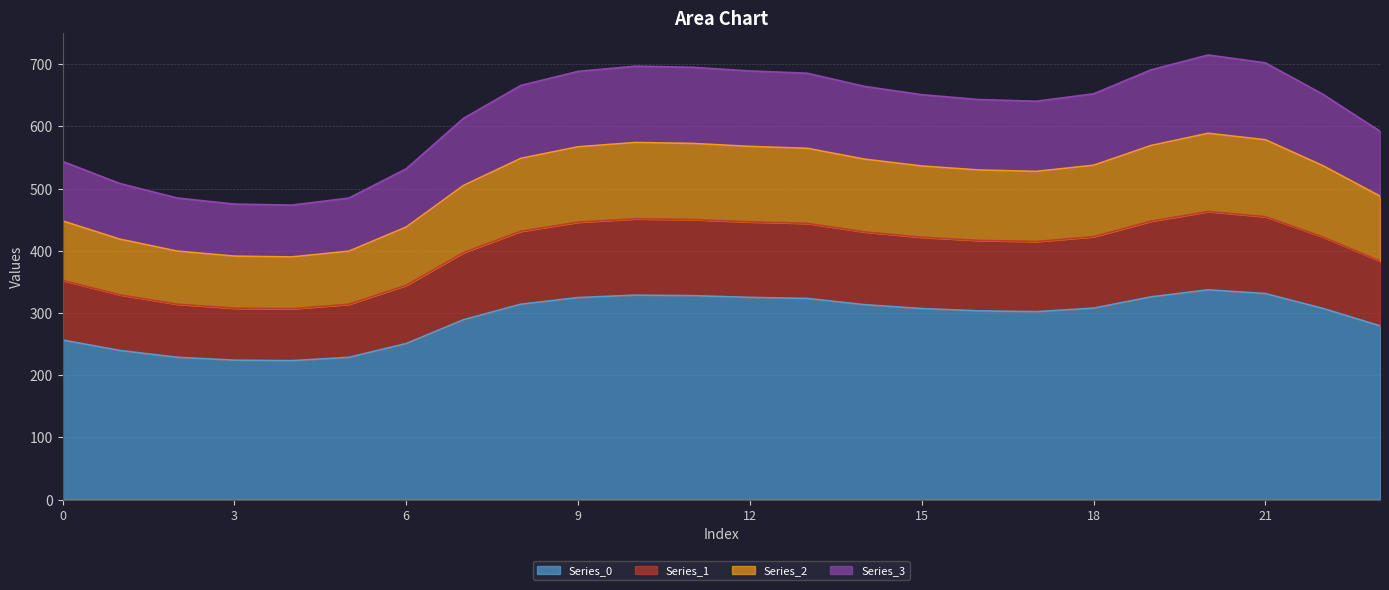

True or false: Series_0 and Series_3 intersect in this chart.

False